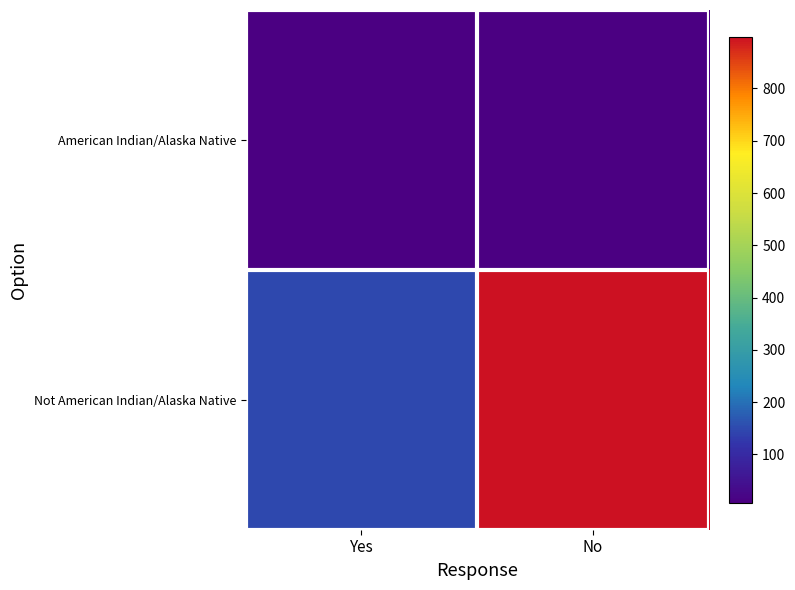

What is the spread (max minus min) of values at Yes?

140